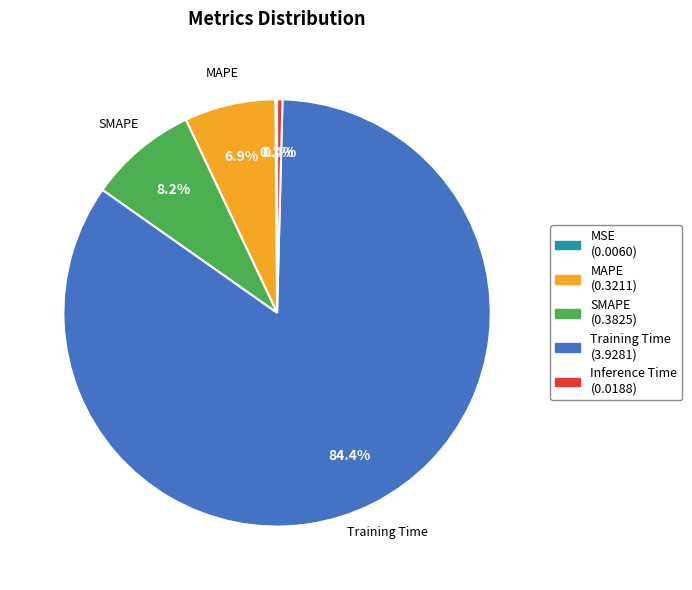

What is the largest slice in the pie chart?

Training Time